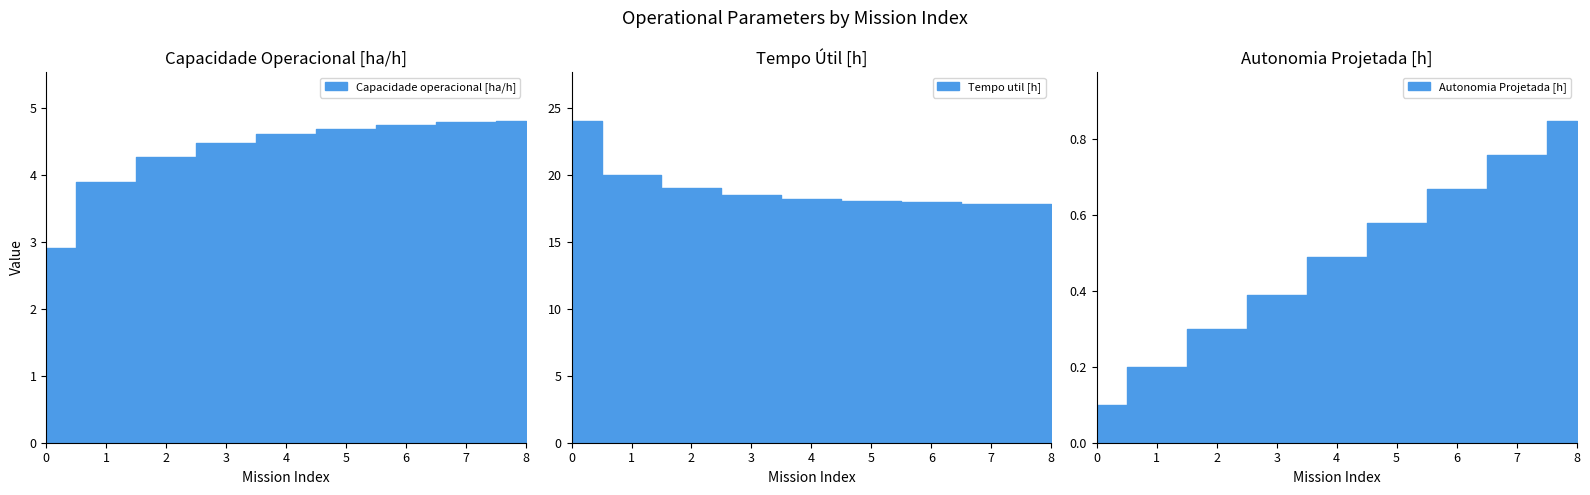

What is the difference between the maximum and minimum values in the Autonomia Projetada [h] series?

0.8